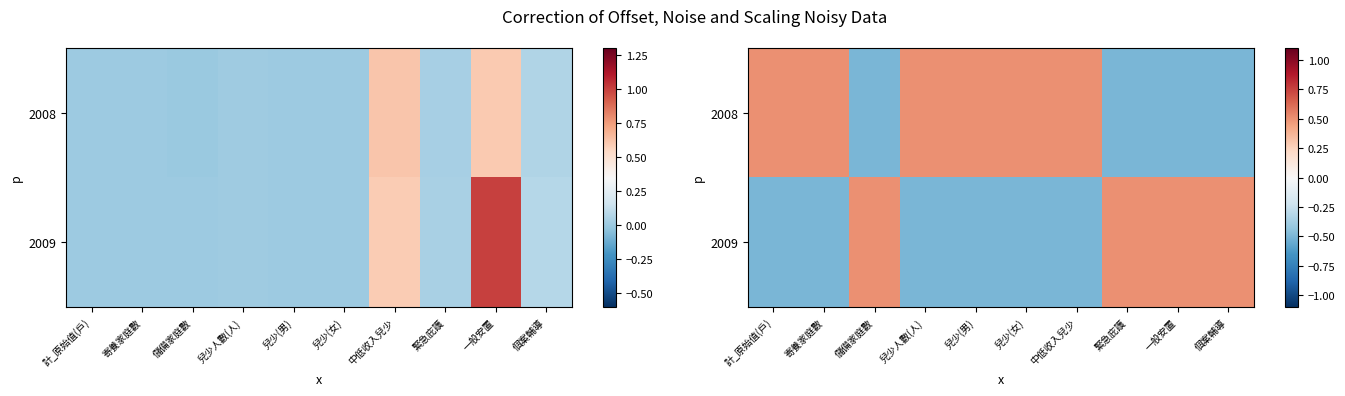

Is it true that 2008 equals 0.5 at 兒少人數(人)?

True